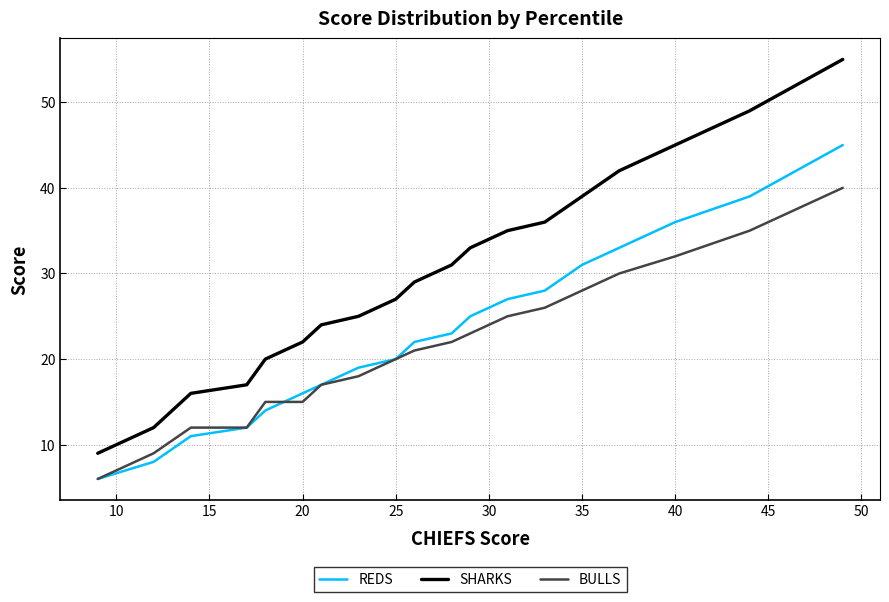

Does the chart display data point markers on the line(s)?

No